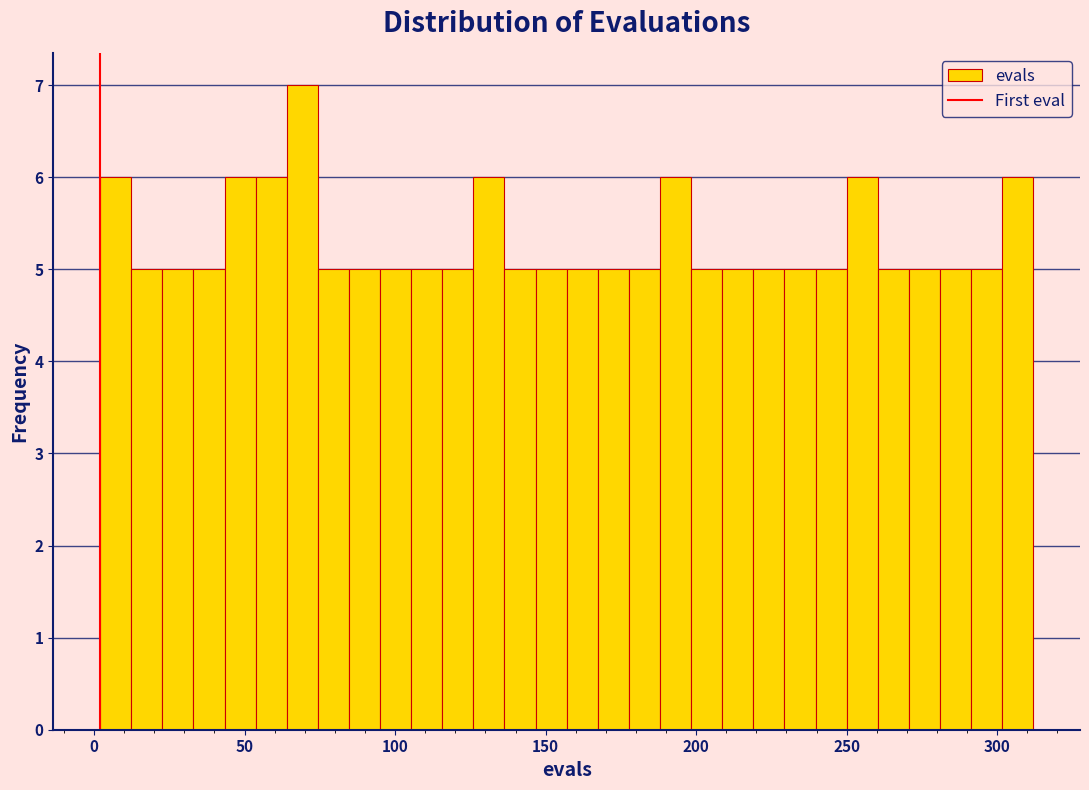

Around what value on the x-axis is the tallest bar? Give the approximate position of its centre, as read against the axis.

70